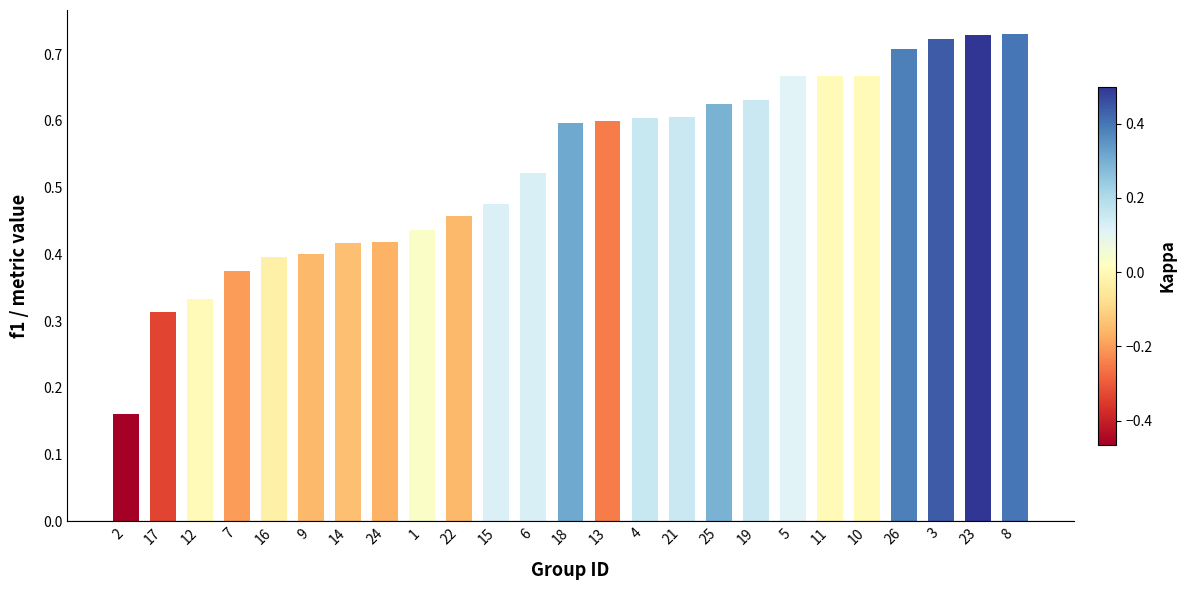

Is it true that the value at 23 is 1.3?

False